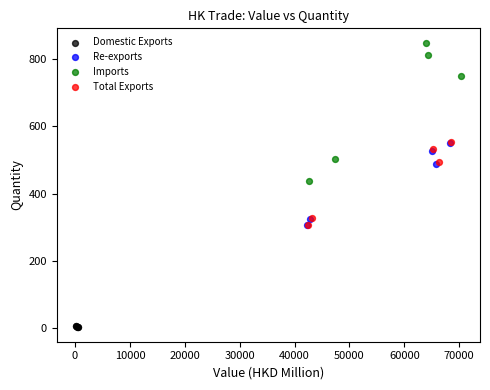

Which series has the largest Y range (max minus min)?

Imports